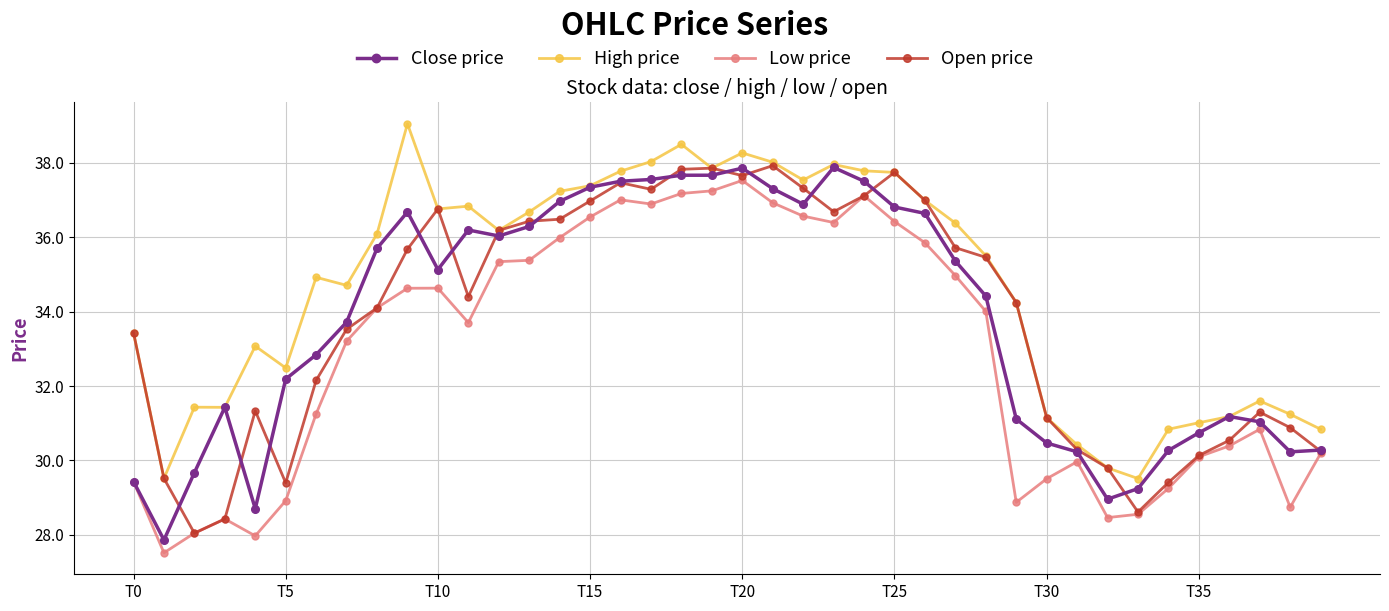

What is the value of the Close price point at the 1st from the left?

29.4